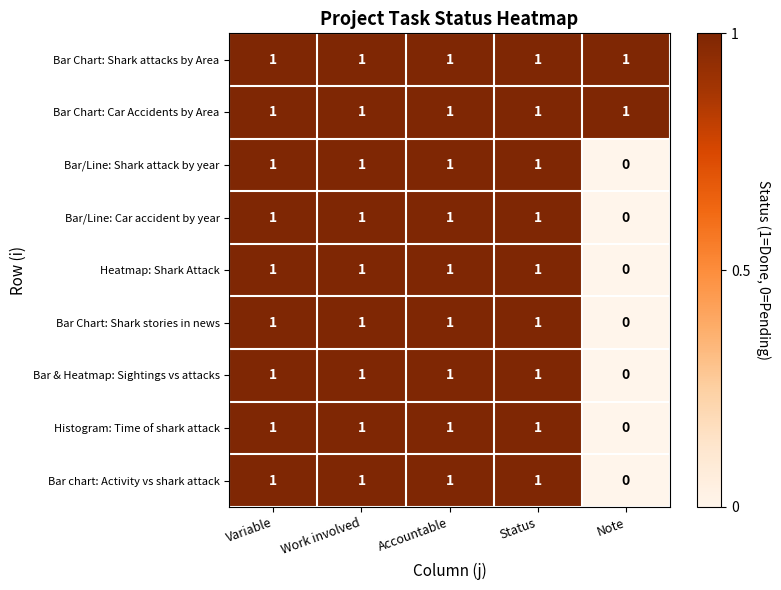

How many distinct data groups are displayed?

9